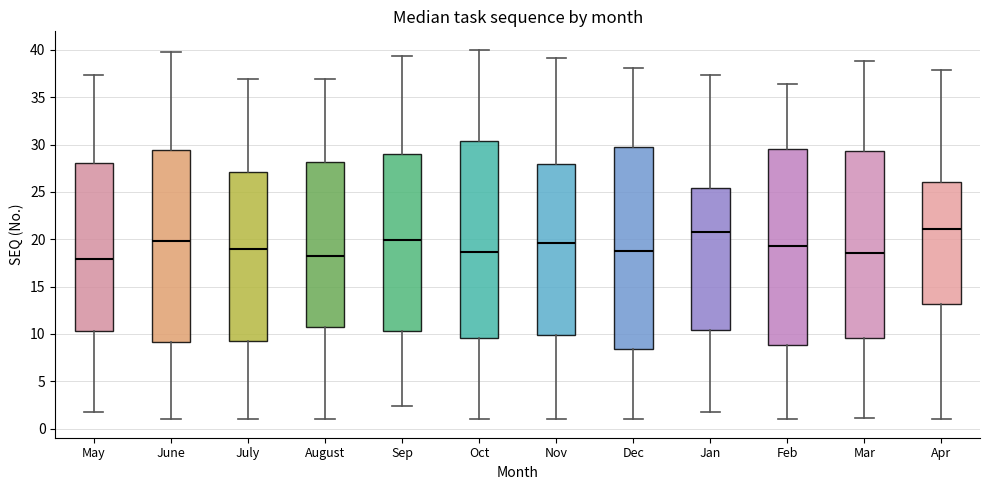

Reading left to right, read every box against the y-axis: the position of its median line, the range the box covers, and the ends of its whiskers. The values are not printed on the chart, so give them approximately, as read against the axis.

May: median 18.0, box 10.5 to 28.0, whiskers 1.5 to 37.5
June: median 20.0, box 9.0 to 29.5, whiskers 1.0 to 40.0
July: median 19.0, box 9.5 to 27.0, whiskers 1.0 to 37.0
August: median 18.0, box 10.5 to 28.0, whiskers 1.0 to 37.0
Sep: median 20.0, box 10.5 to 29.0, whiskers 2.5 to 39.5
Oct: median 18.5, box 9.5 to 30.5, whiskers 1.0 to 40.0
Nov: median 19.5, box 10.0 to 28.0, whiskers 1.0 to 39.0
Dec: median 18.5, box 8.5 to 29.5, whiskers 1.0 to 38.0
Jan: median 21.0, box 10.5 to 25.5, whiskers 2.0 to 37.5
Feb: median 19.5, box 9.0 to 29.5, whiskers 1.0 to 36.5
Mar: median 18.5, box 9.5 to 29.5, whiskers 1.0 to 39.0
Apr: median 21.0, box 13.0 to 26.0, whiskers 1.0 to 38.0